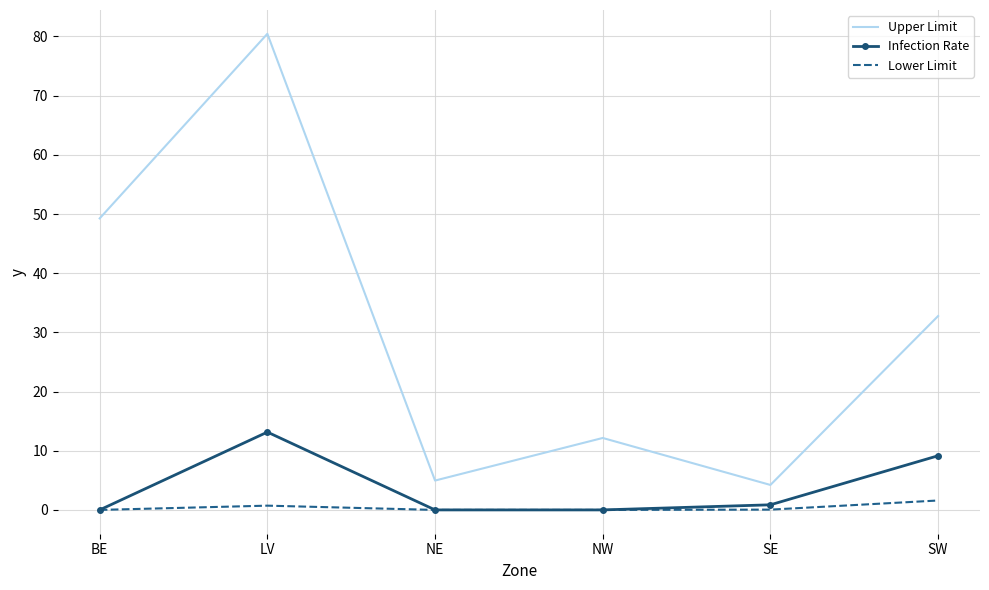

How many values in the Upper Limit series are below 32?

3